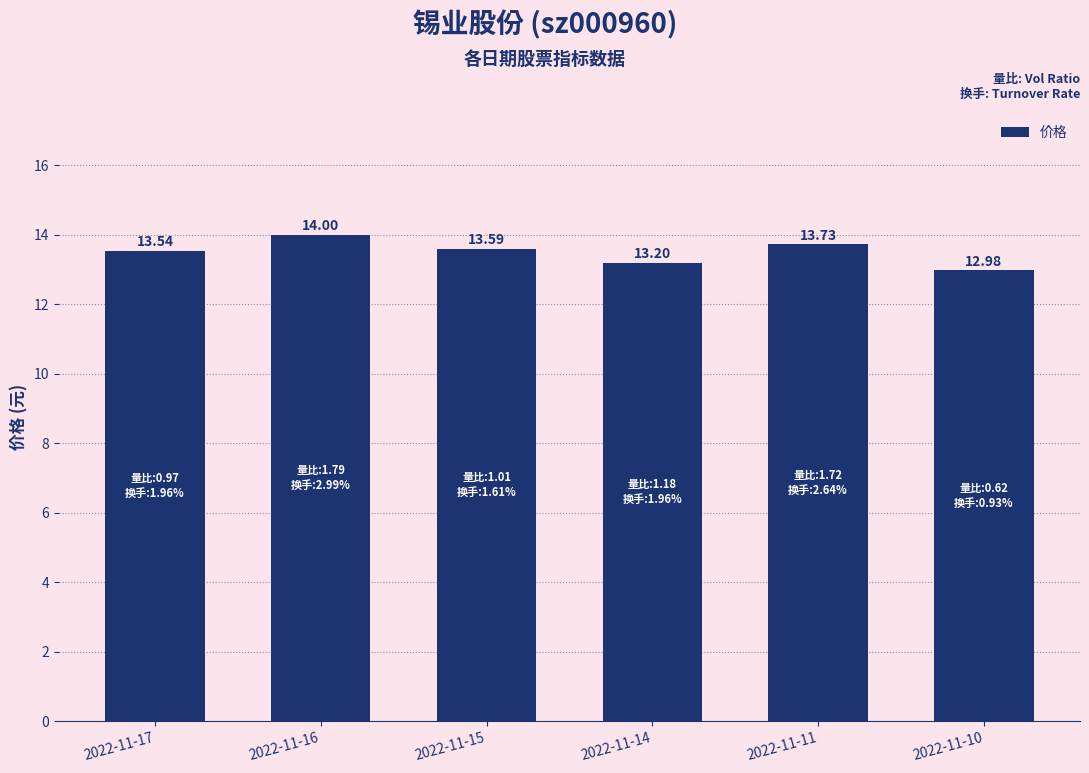

Which label corresponds to the smallest value in the chart?

2022-11-10